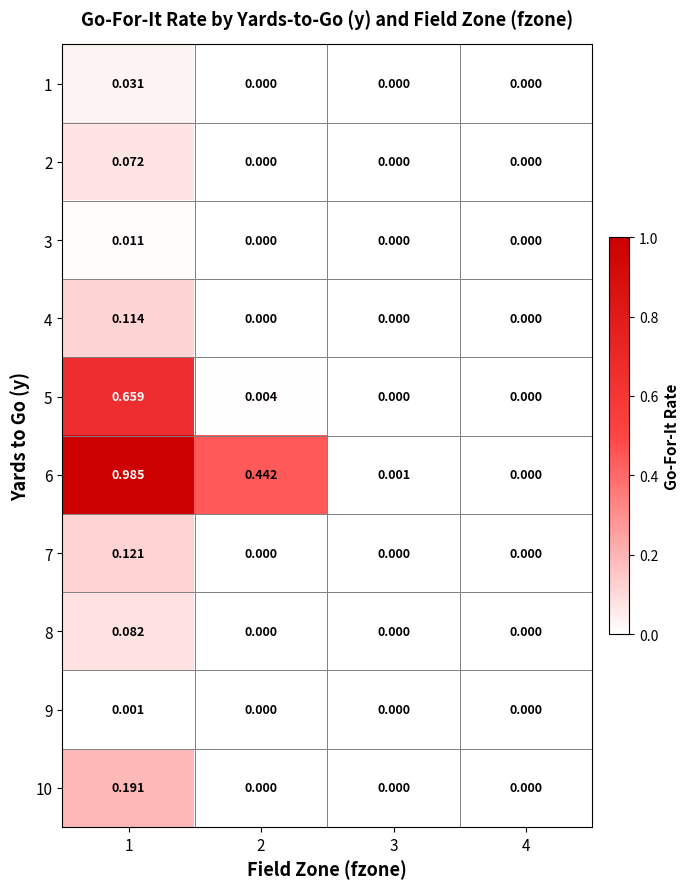

How many series are shown in this chart?

10